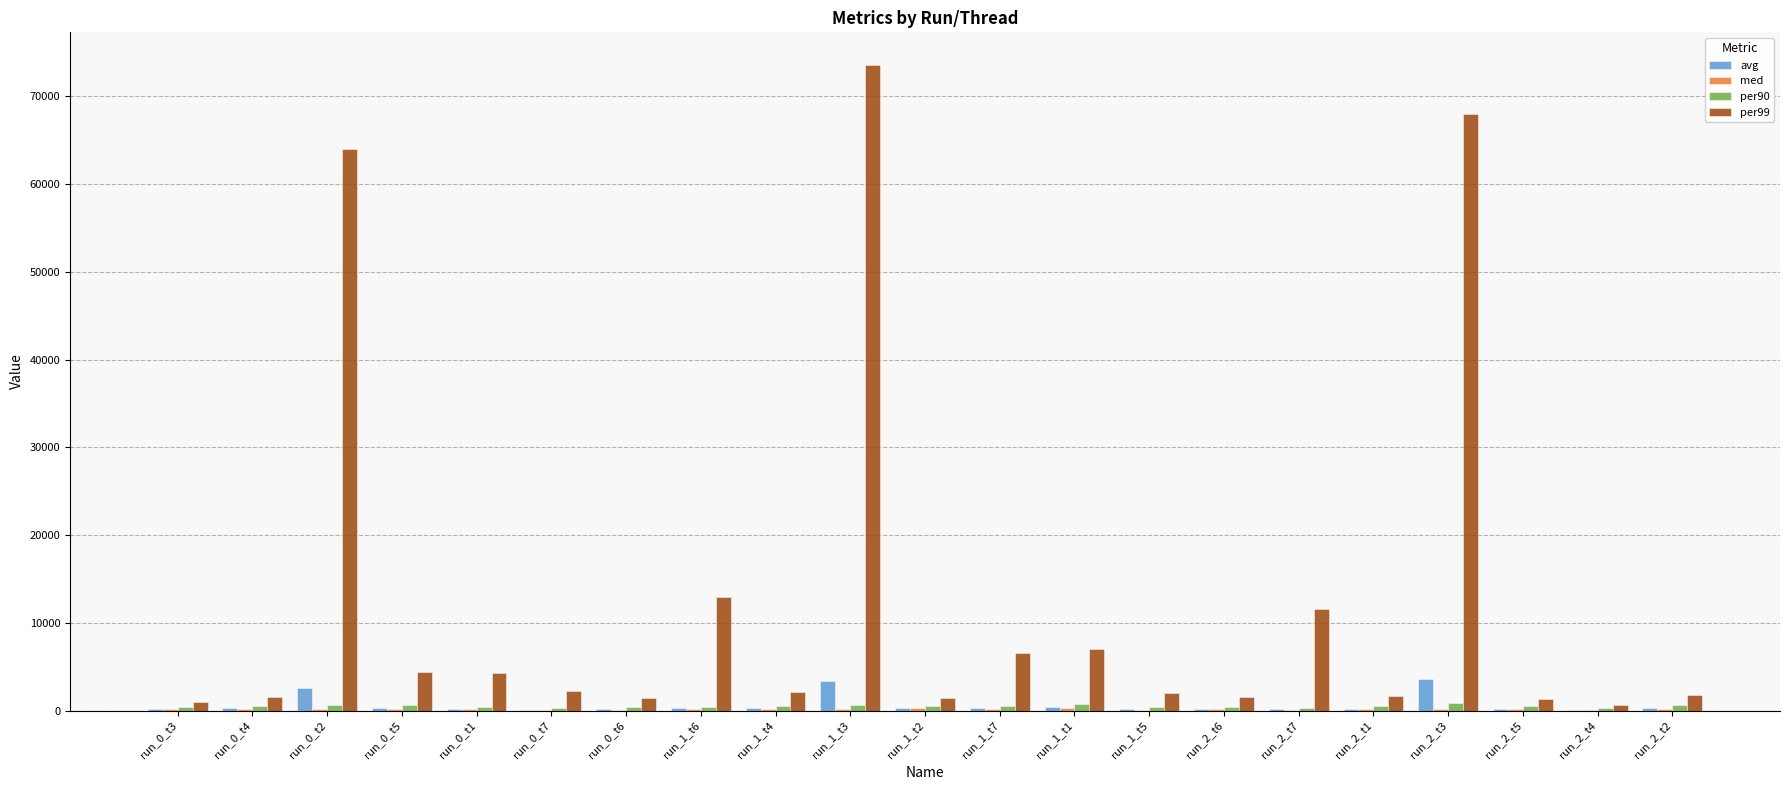

Which label corresponds to the largest value in the chart?

run_1_t3